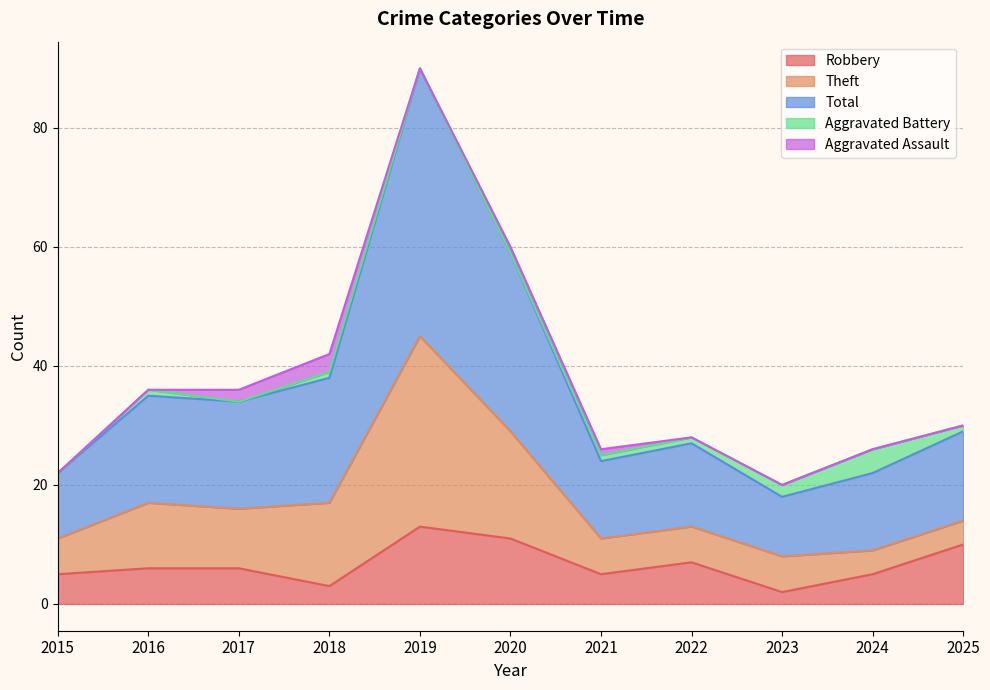

Count the number of data series in this chart.

5